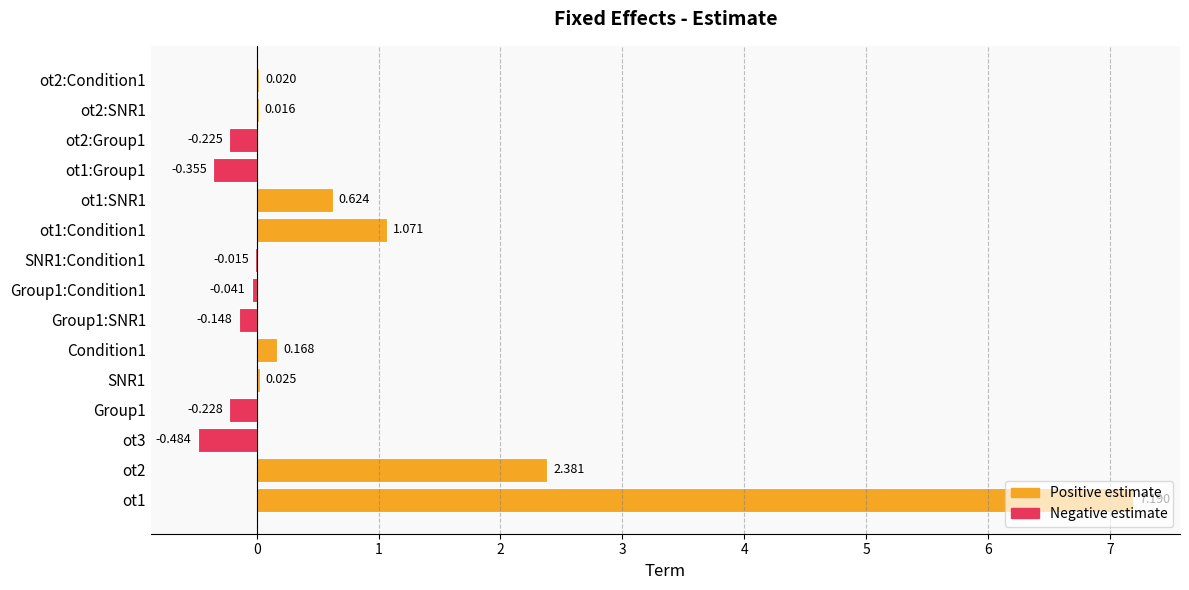

How many values exceed 0?

8